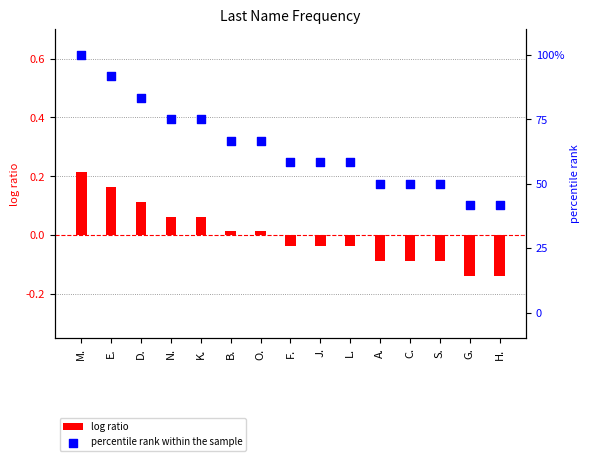

Which series reaches the minimum Y coordinate?

log ratio